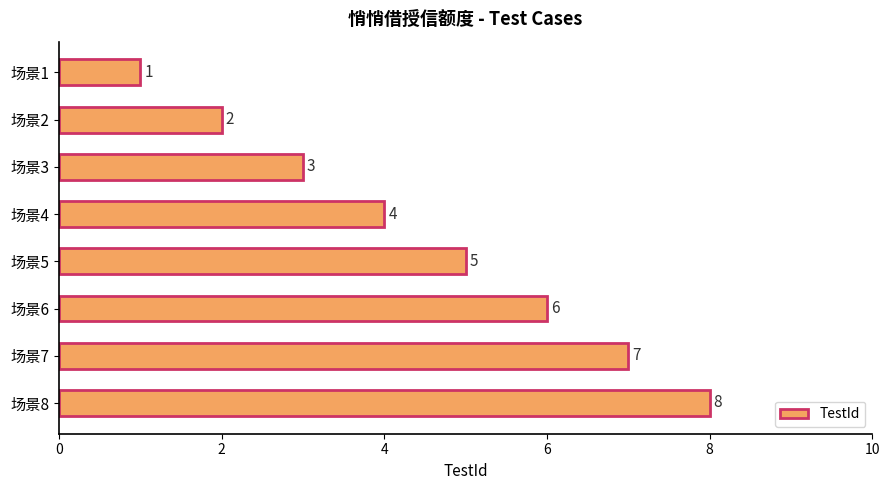

What is the change in value from 场景3 to 场景8?

+5